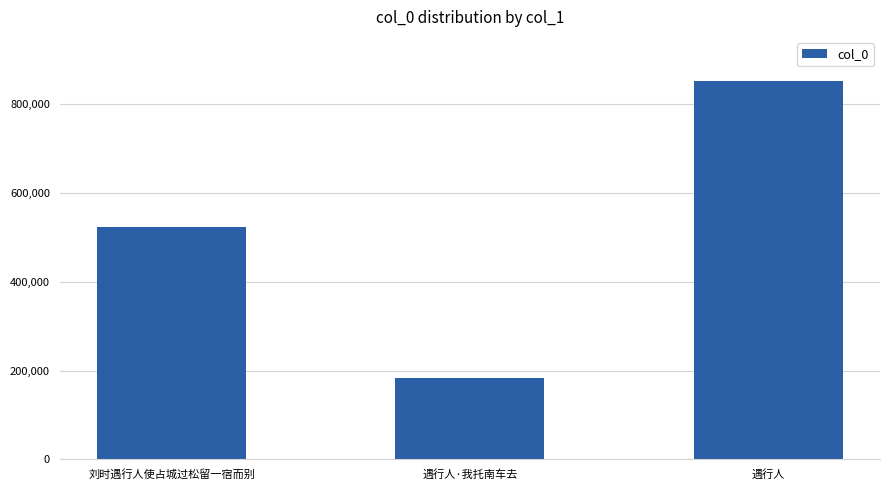

How many series are shown in this chart?

1